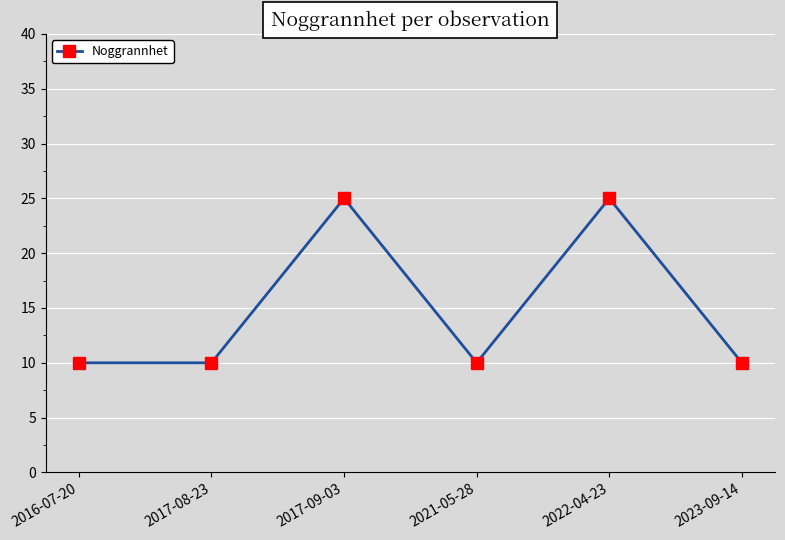

What is the greatest value displayed?

25